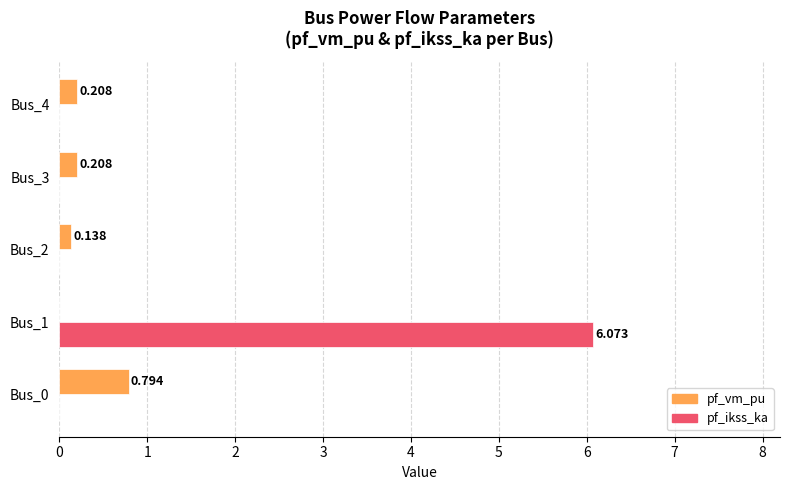

Which series has the largest total across all categories?

pf_ikss_ka